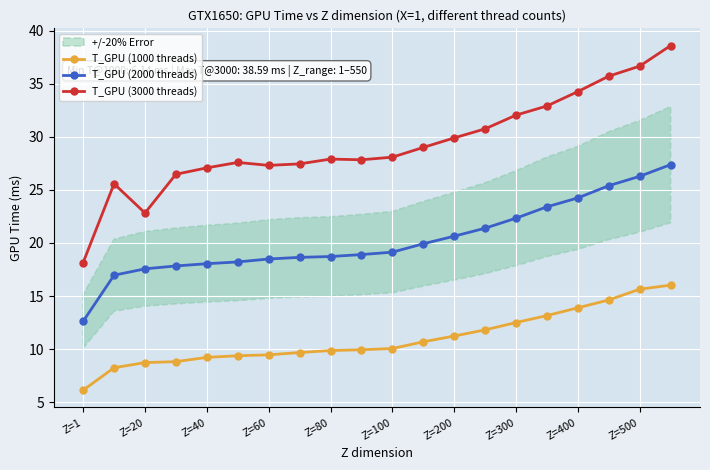

True or false: T_GPU (3000 threads) has a value of 7.4 at Z=1.

False